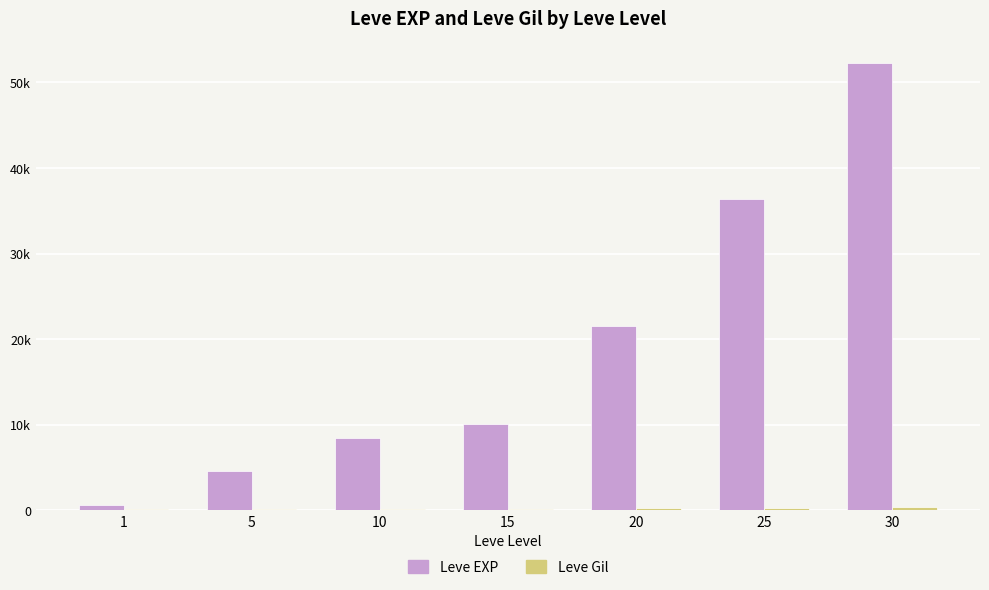

At which label is Leve EXP closest to 26425?

20